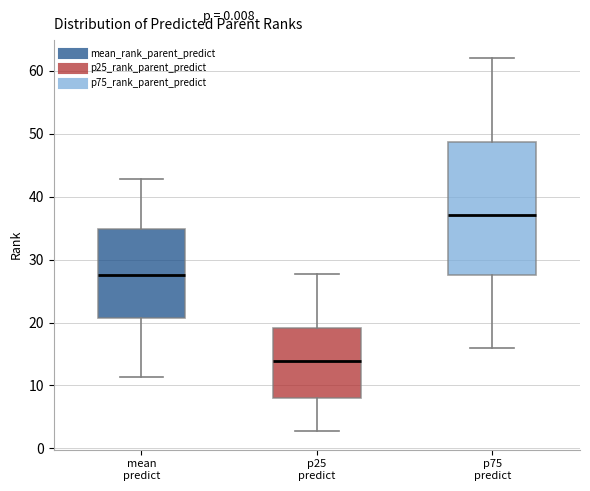

Which box has the highest median line?

p75 predict